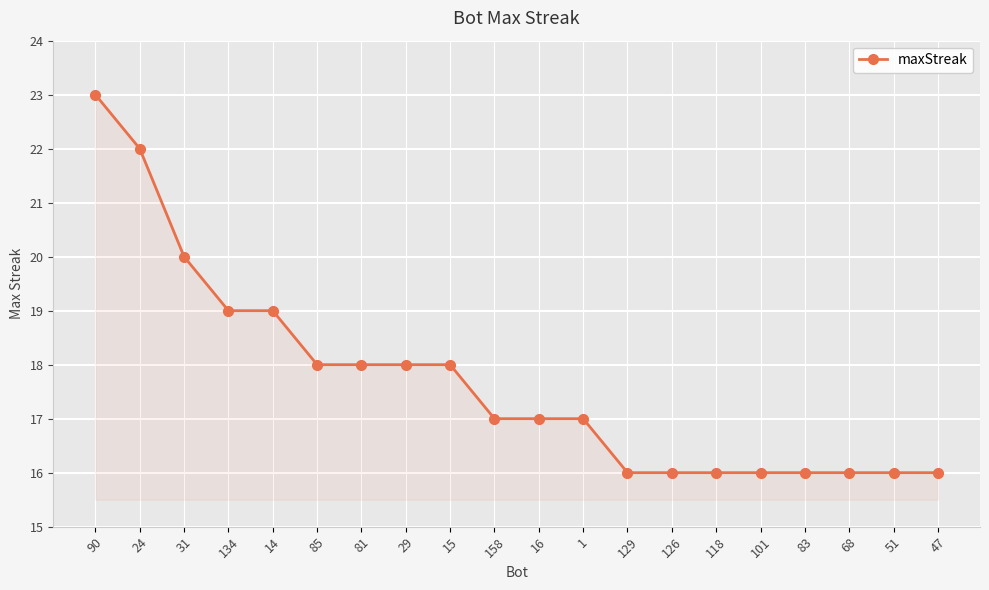

What is the value of the 8th point from the left?

18